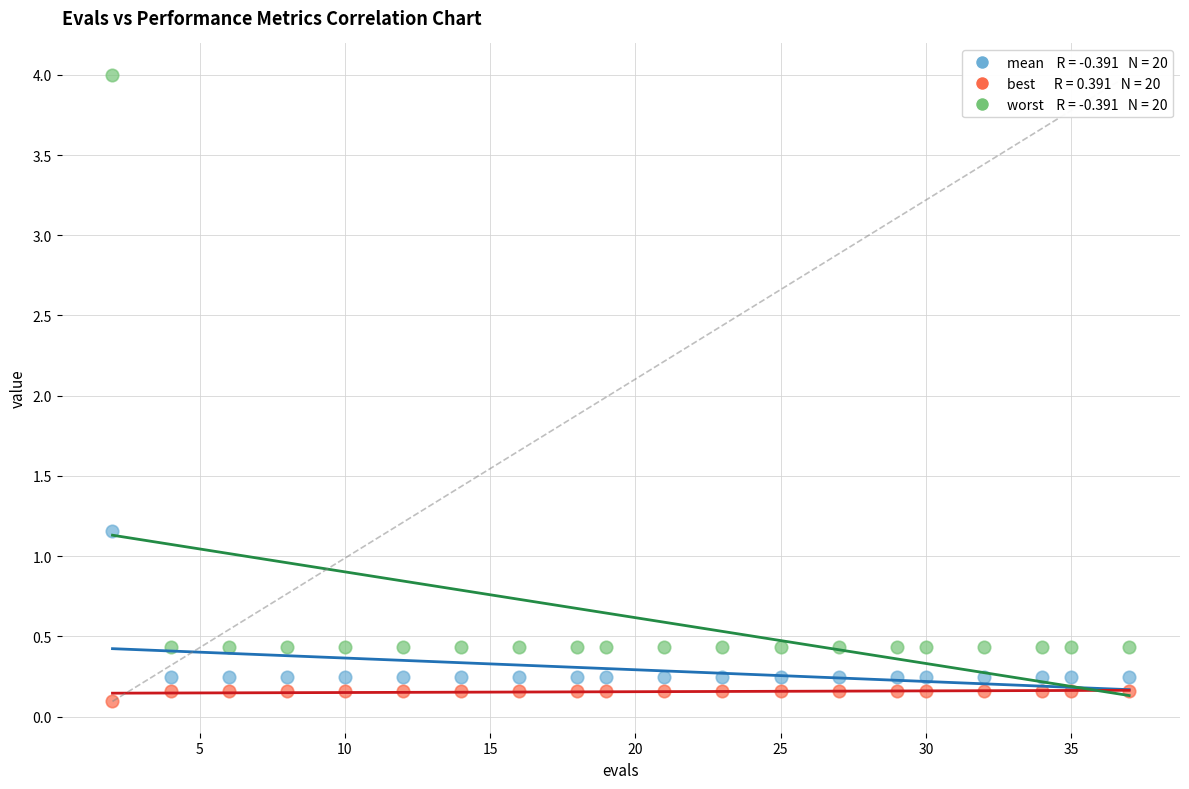

Across all series, what Y value is closest to 2?

1.2